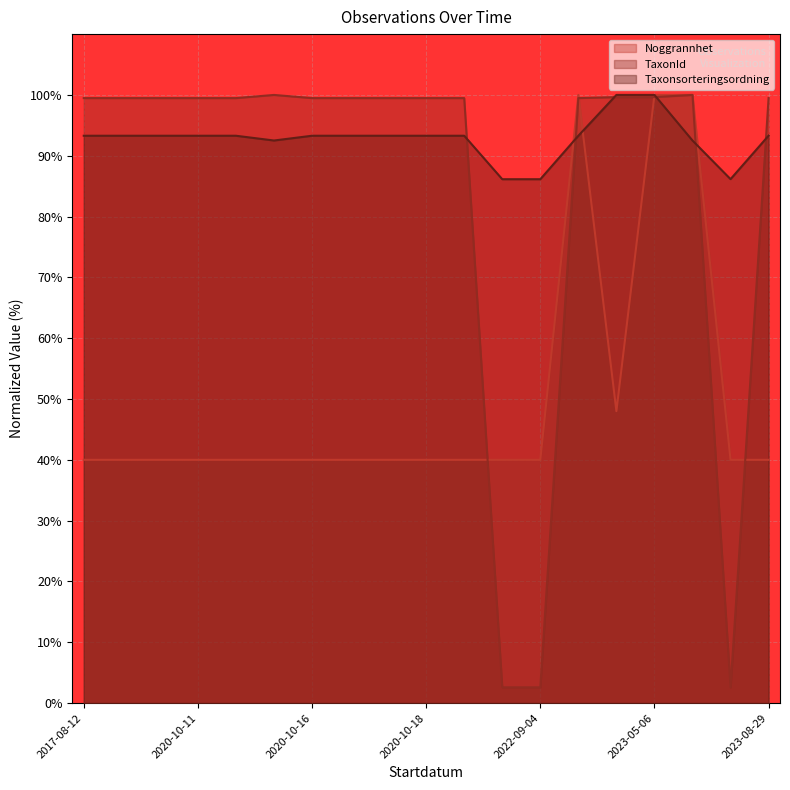

True or false: Noggrannhet and TaxonId intersect in this chart.

True